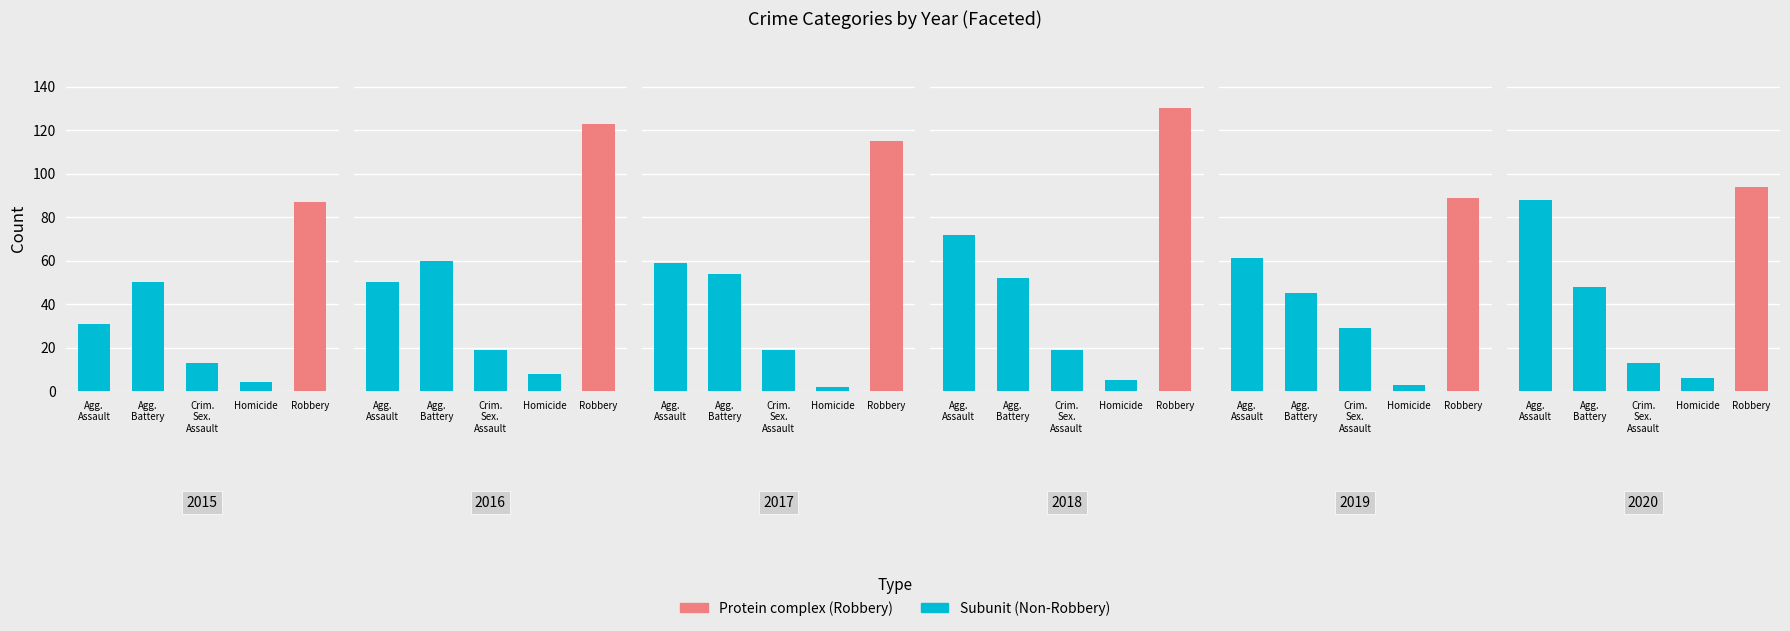

List the series in order of their peak value, lowest first.

2015, 2019, 2020, 2017, 2016, 2018